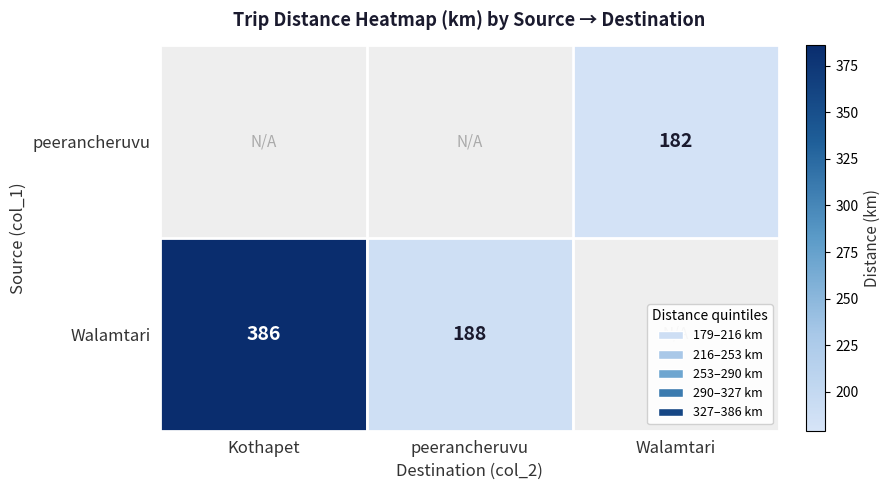

How many series are shown in this chart?

2